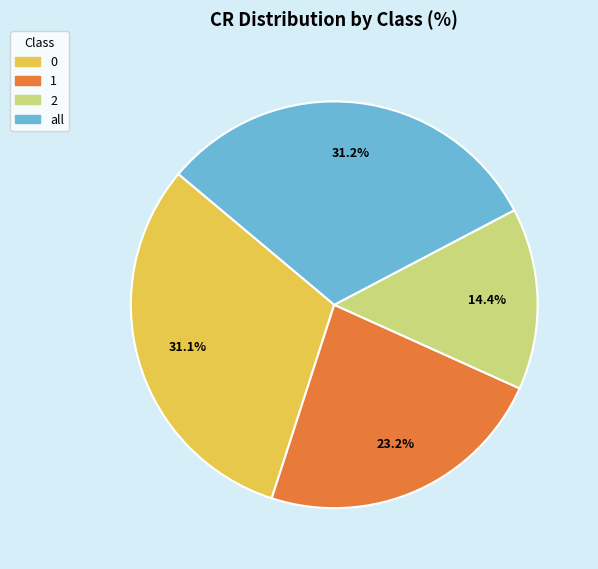

To the nearest percent, what is the average slice percentage?

25%